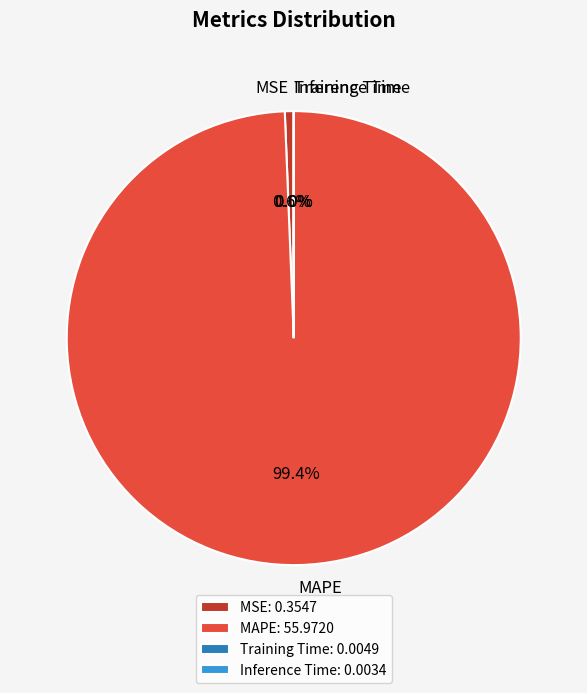

To the nearest percent, what is the combined percentage of MSE and MAPE?

100%